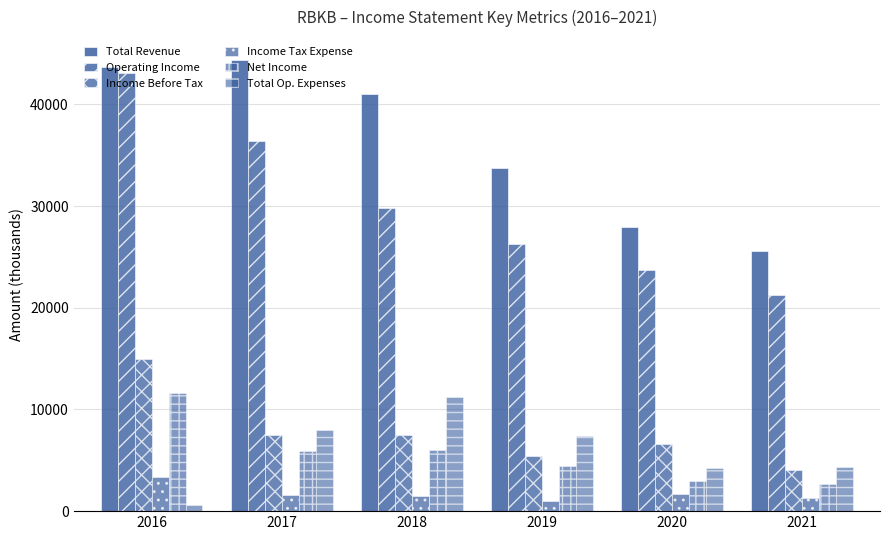

At which category does the chart reach its peak across all series?

2017